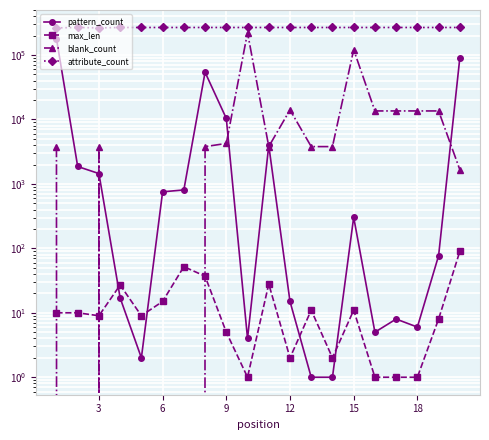

At how many categories does at least one series exceed 215931?

20